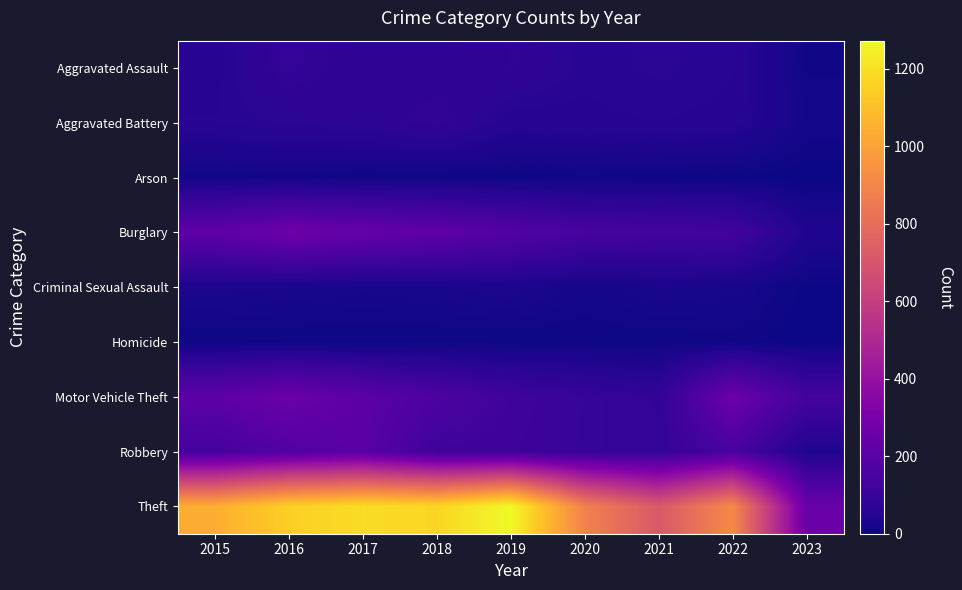

Which series has the widest spread of values?

Theft